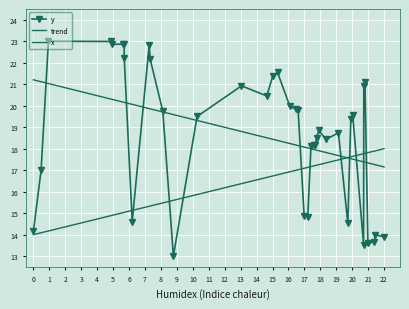

What is the difference between the second highest and minimum values in the x series?

3.9